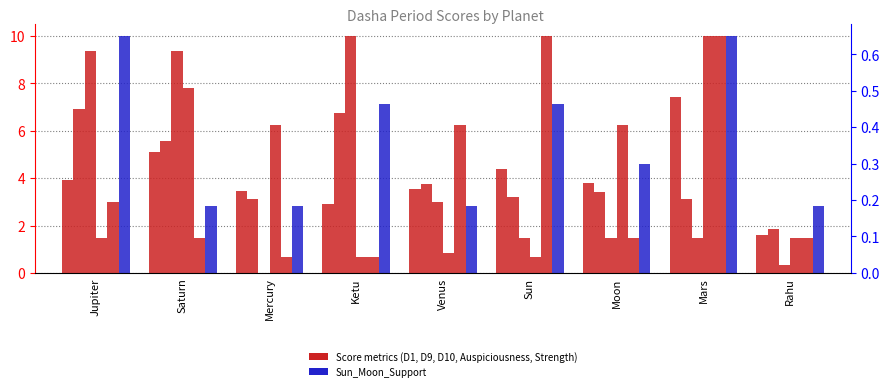

What value does the D10_Score series have at Venus?

6.2